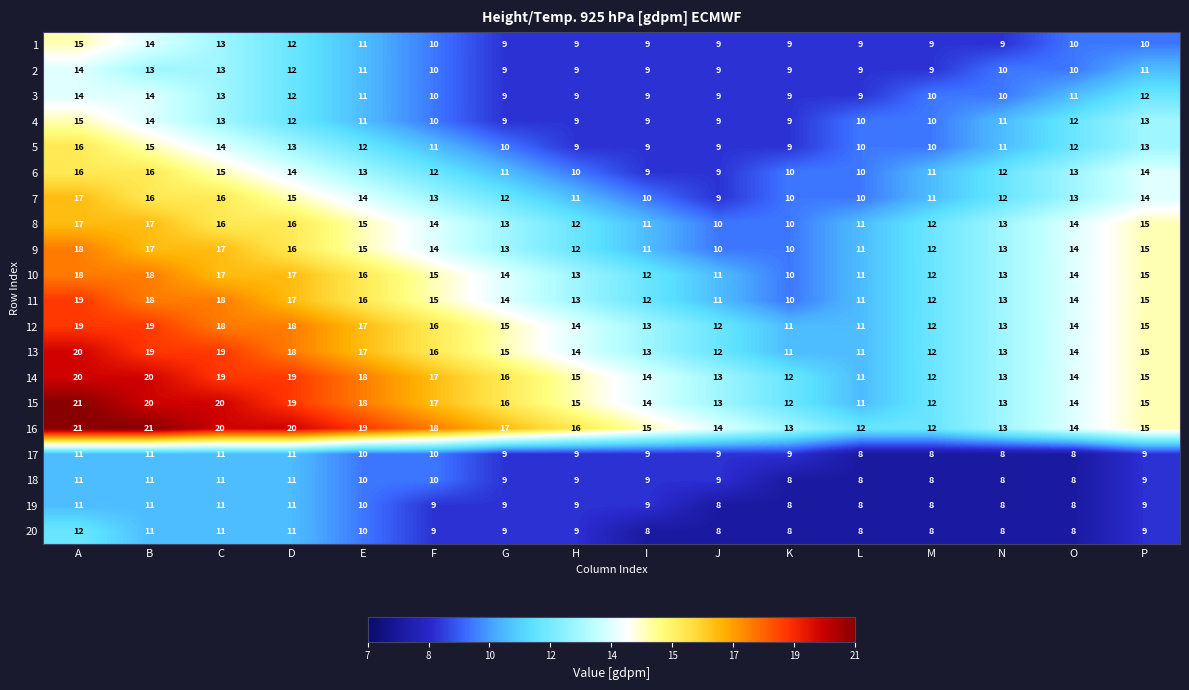

Count the 4 values in the range 9 to 13.

14